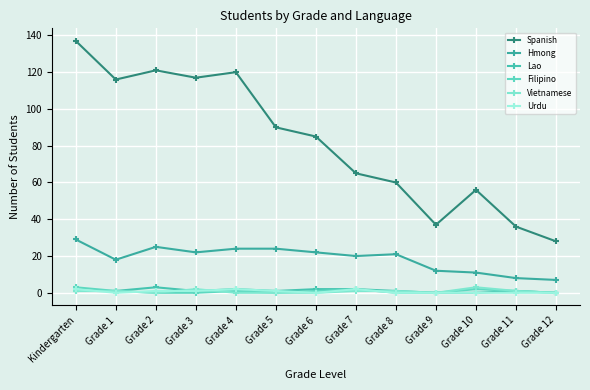

What is the difference between the highest and lowest values at Grade 7?

64